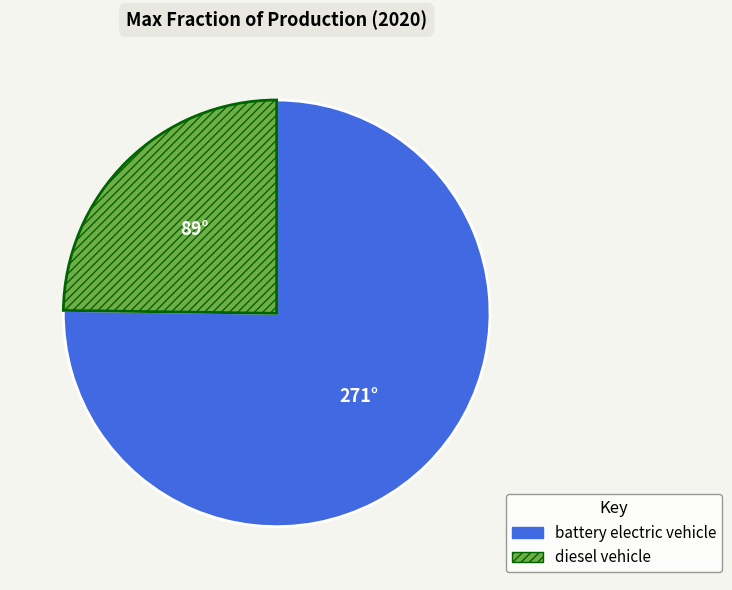

Which category has the biggest portion of the pie?

battery electric vehicle